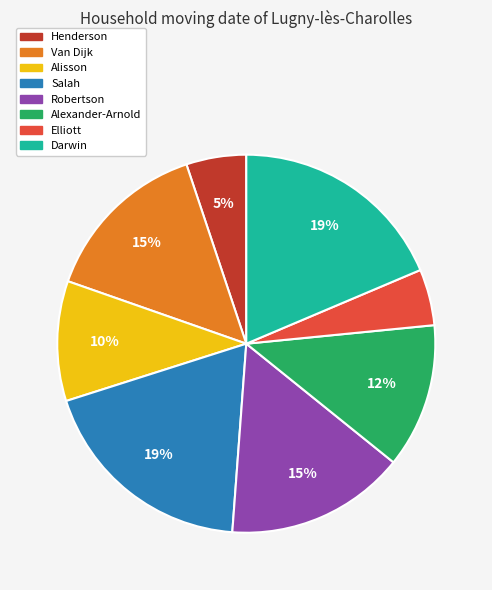

Does Alexander-Arnold account for over 50% of the chart?

No